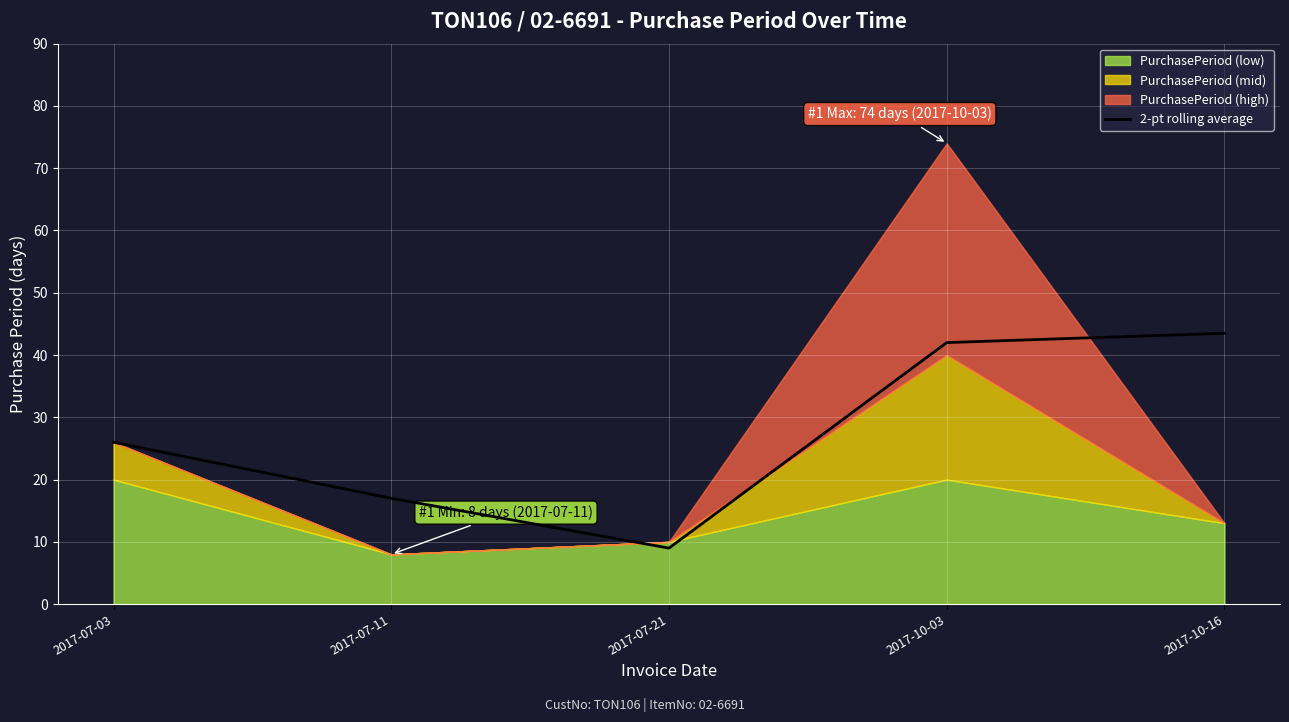

Which category has the lowest value in the 2-pt rolling average series?

2017-07-21